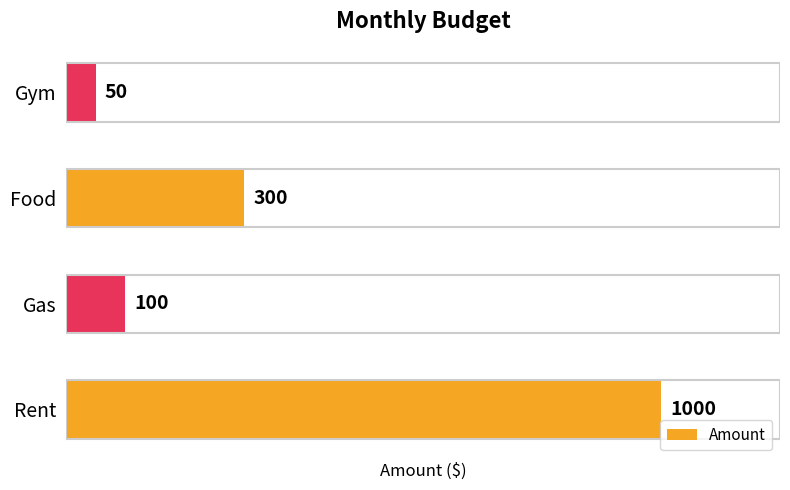

What is the difference between the values at Gym and Gas?

50